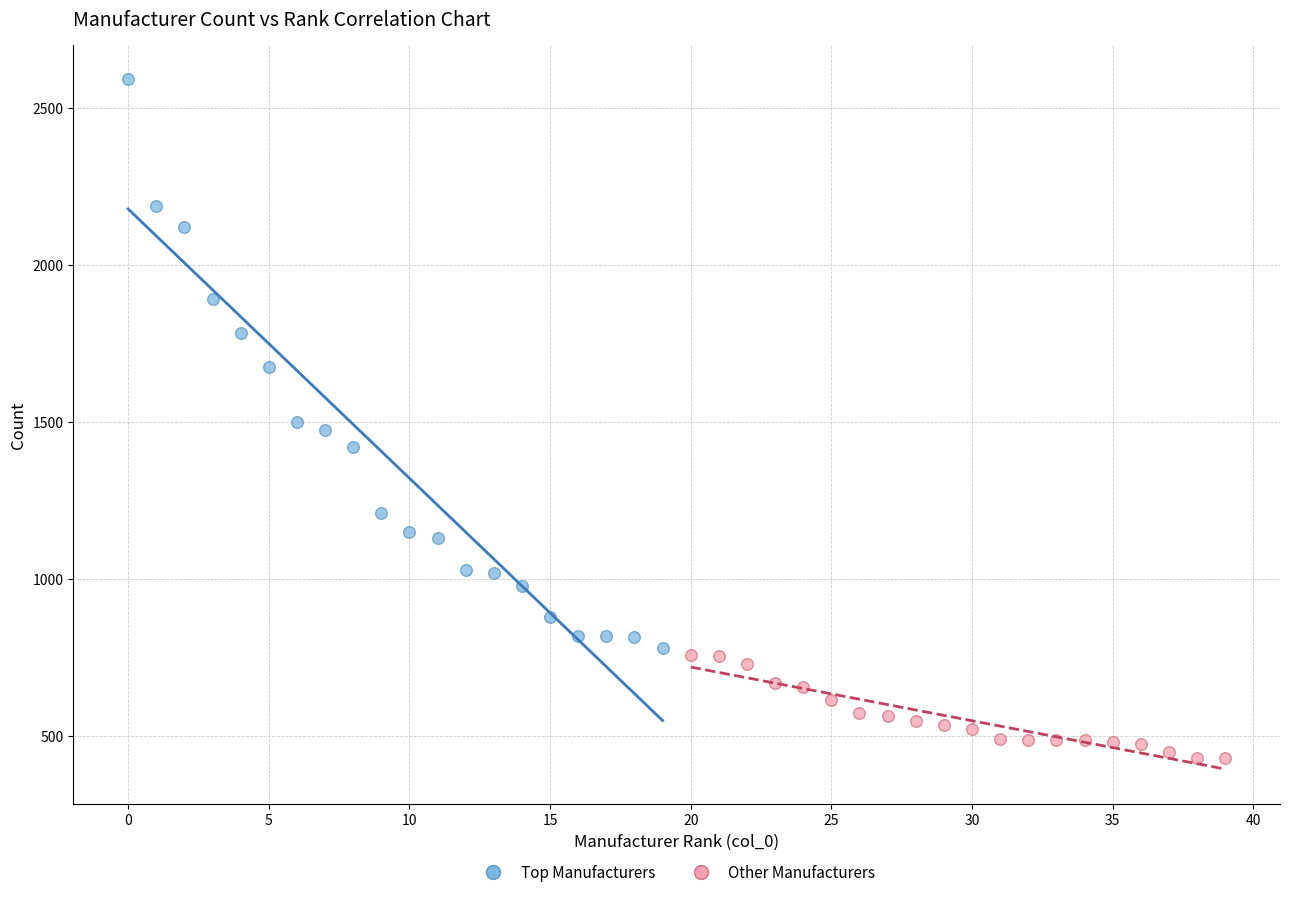

Which series contains the lowest Y value?

Other Manufacturers